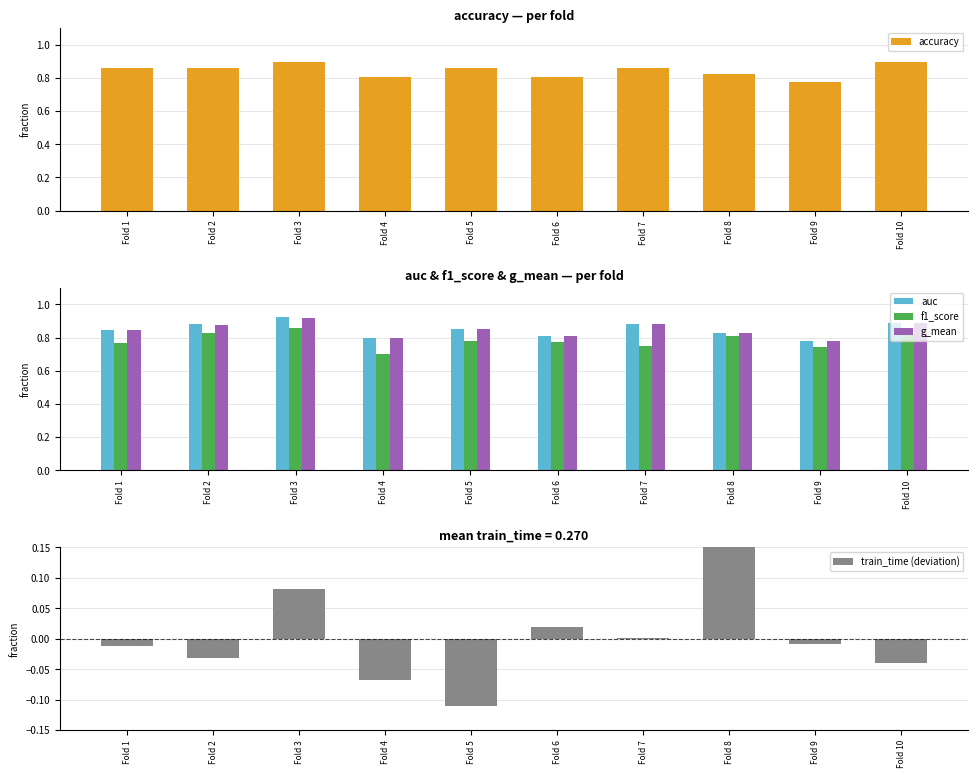

How many bars are there in total?

50